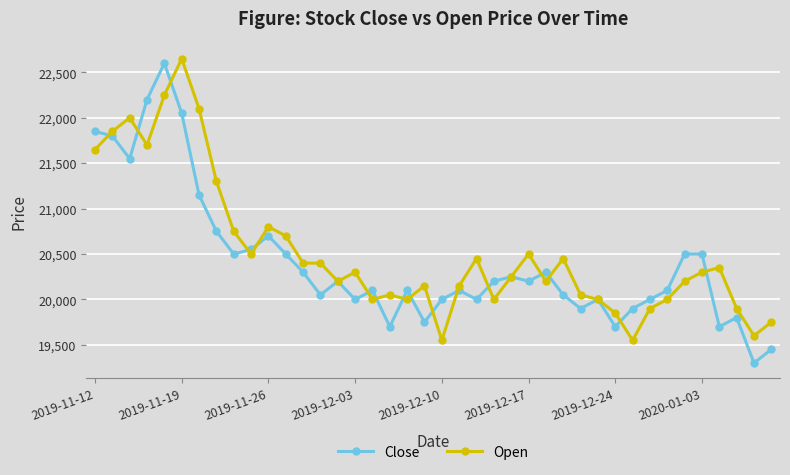

True or false: Open has more than 1 interior local peaks.

True